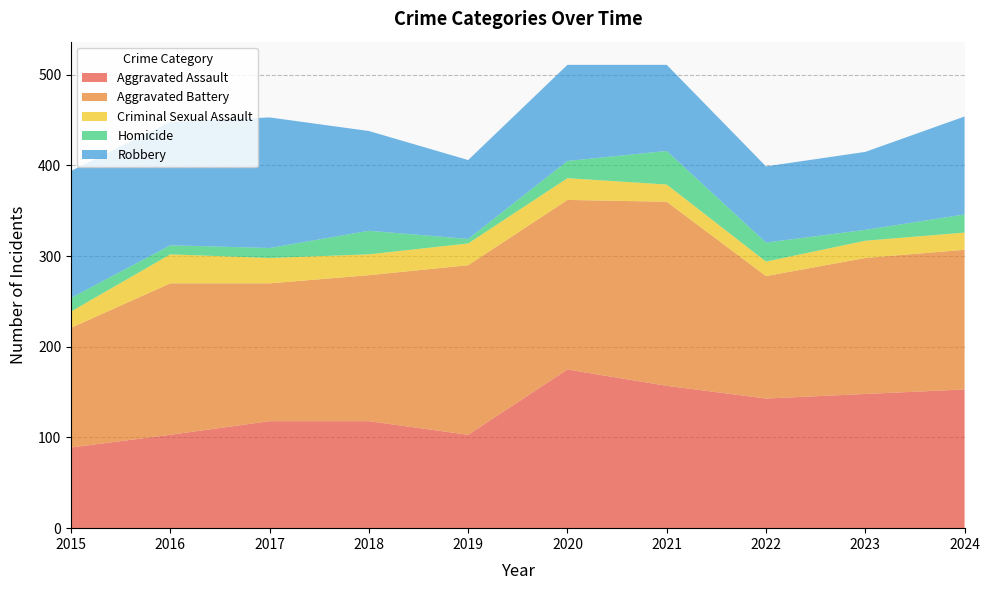

Reading right to left, what are all the values shown in this chart?

Aggravated Assault: 2024=153	2023=148	2022=143	2021=157	2020=175	2019=103	2018=118	2017=118	2016=103	2015=89
Aggravated Battery: 2024=154	2023=150	2022=135	2021=203	2020=187	2019=187	2018=161	2017=152	2016=167	2015=132
Criminal Sexual Assault: 2024=19	2023=19	2022=16	2021=19	2020=24	2019=24	2018=23	2017=28	2016=32	2015=18
Homicide: 2024=20	2023=12	2022=21	2021=37	2020=19	2019=5	2018=26	2017=11	2016=10	2015=15
Robbery: 2024=108	2023=86	2022=84	2021=95	2020=106	2019=87	2018=110	2017=144	2016=136	2015=140